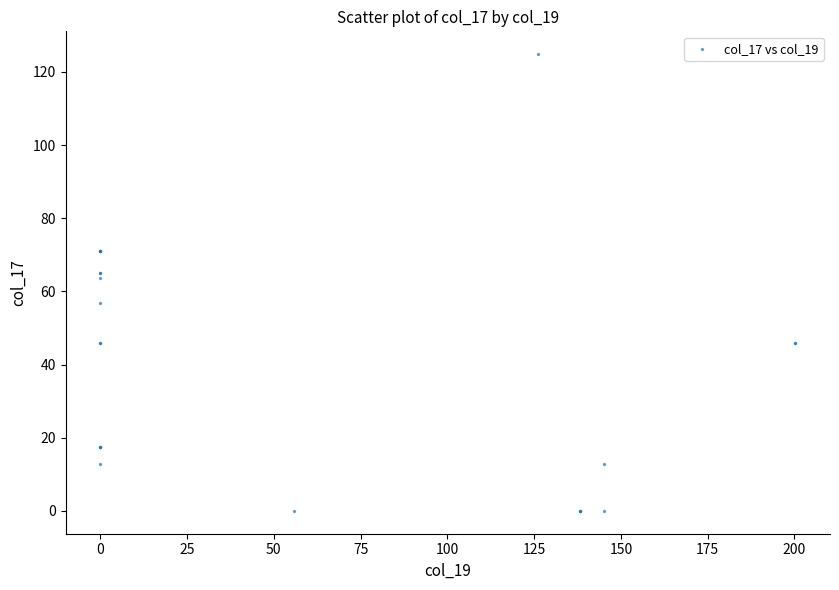

What Y value in the scatter plot is closest to 62?

63.6